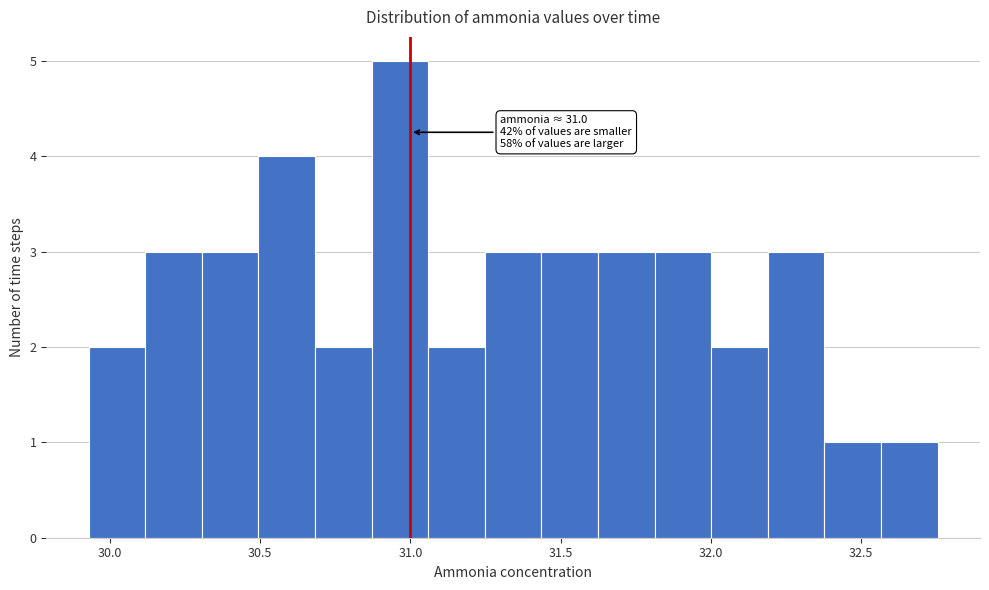

Read against the x-axis, roughly where is the centre of the tallest bar?

30.95